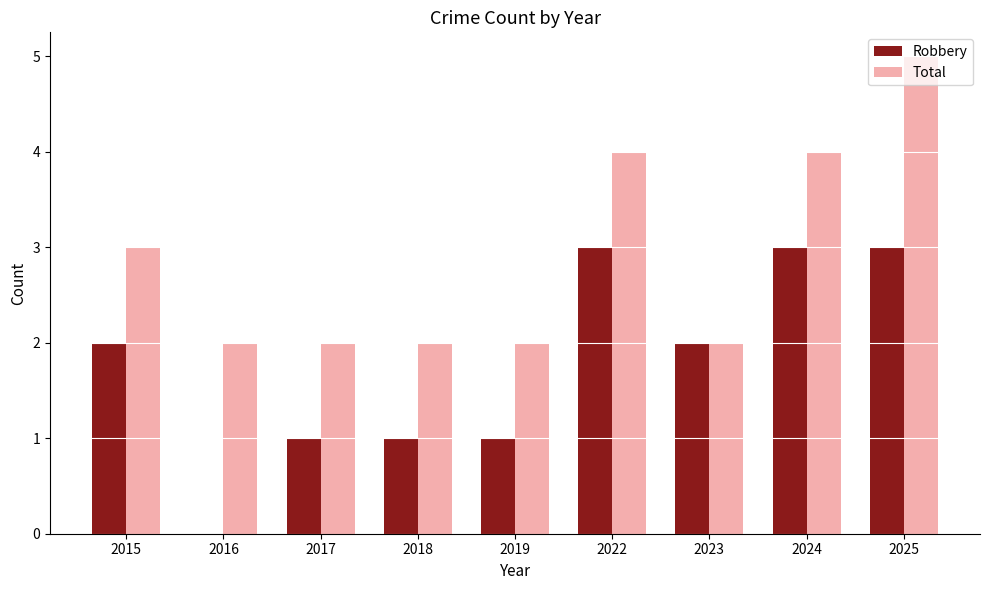

How many values in Robbery are above zero?

8